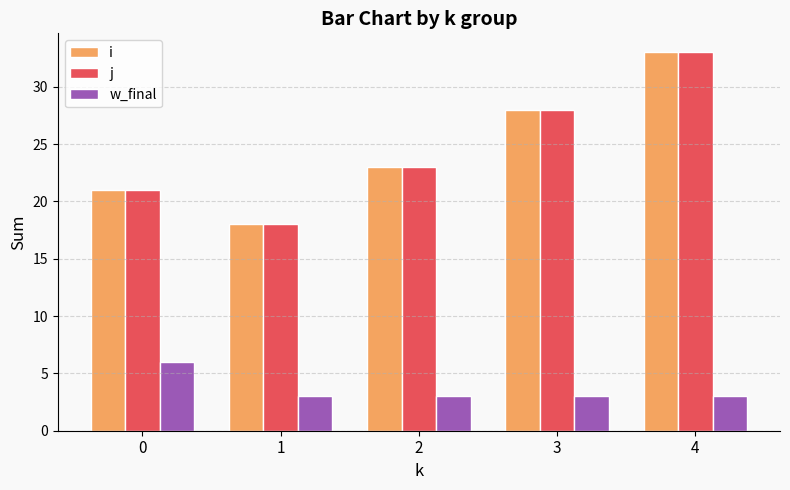

What is the sum of all j values?

123